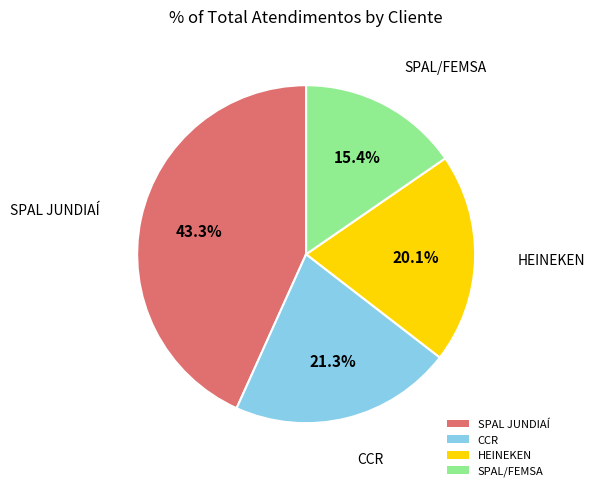

Count the number of slices in the pie.

4